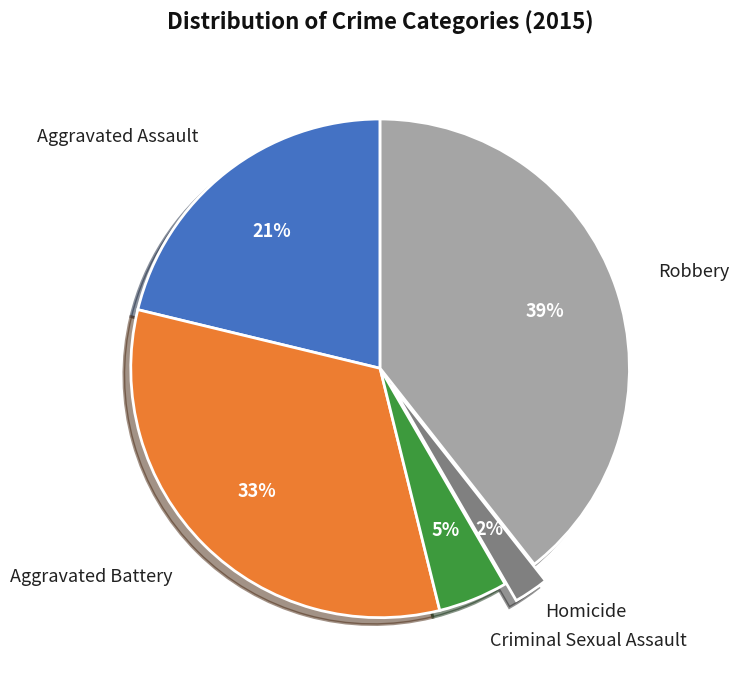

Is there any slice that represents more than half of the pie?

No